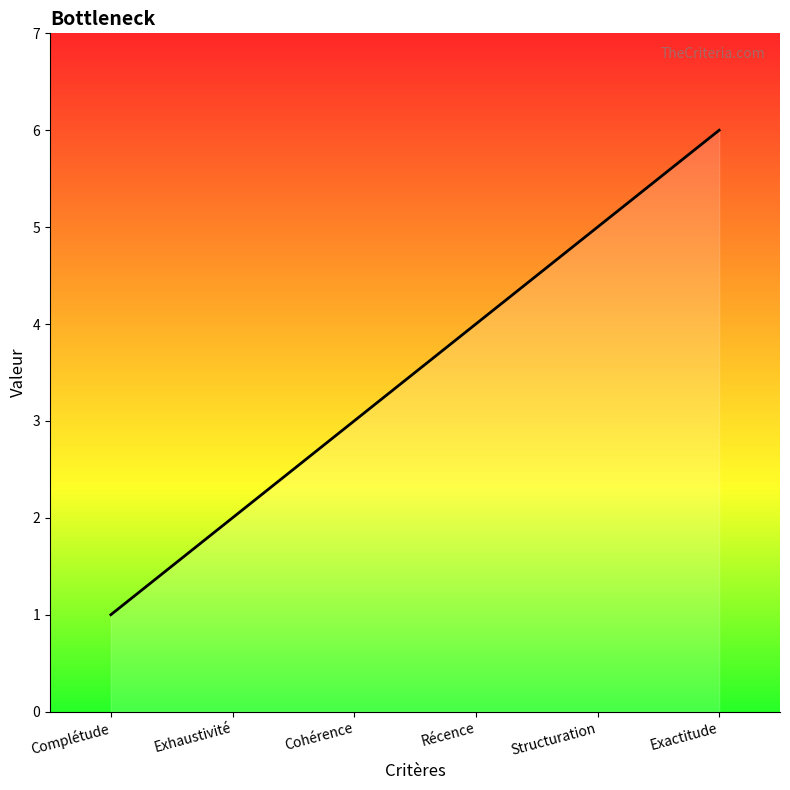

Reading left to right, list all the values displayed in this chart.

1	2	3	4	5	6